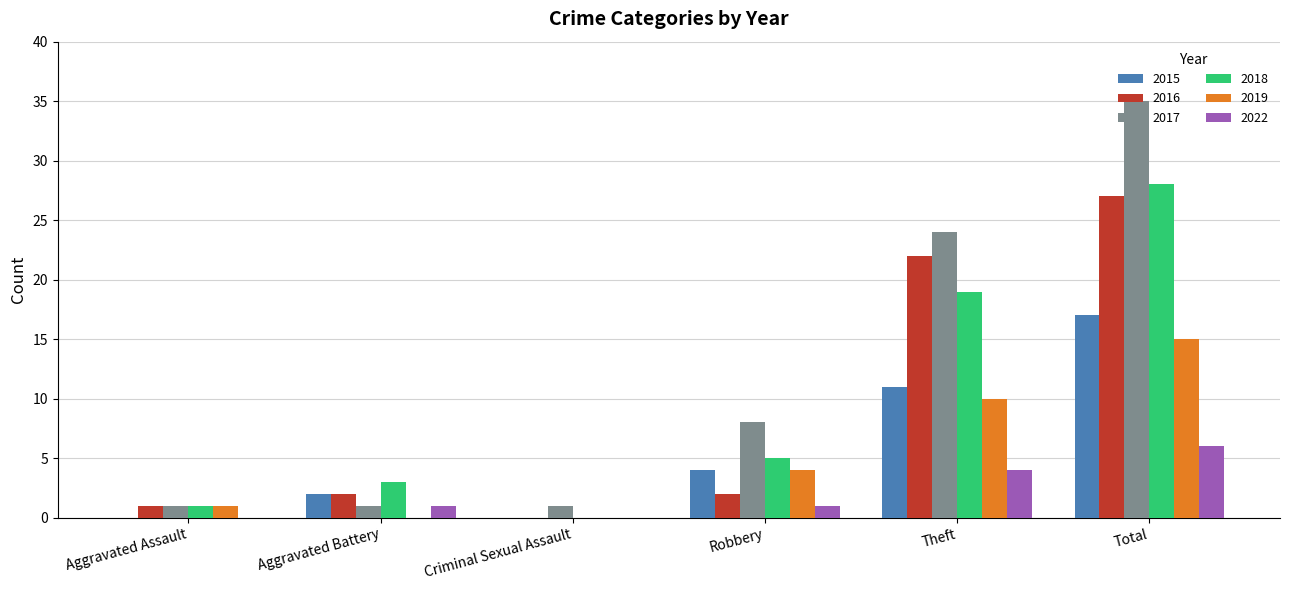

Between Aggravated Battery and Theft, which series saw the biggest shift?

2017